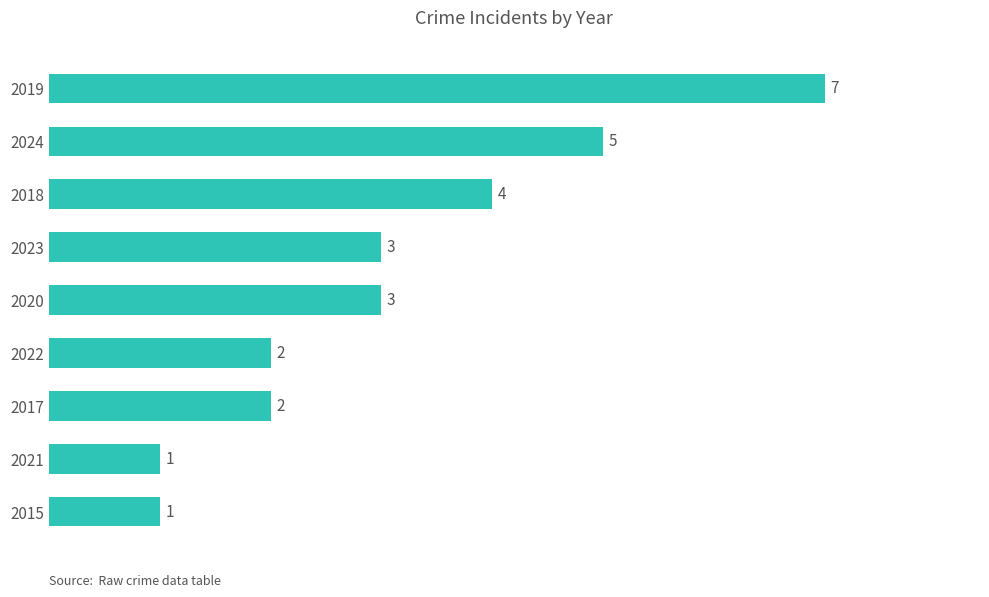

Which label corresponds to the largest value in the chart?

2019